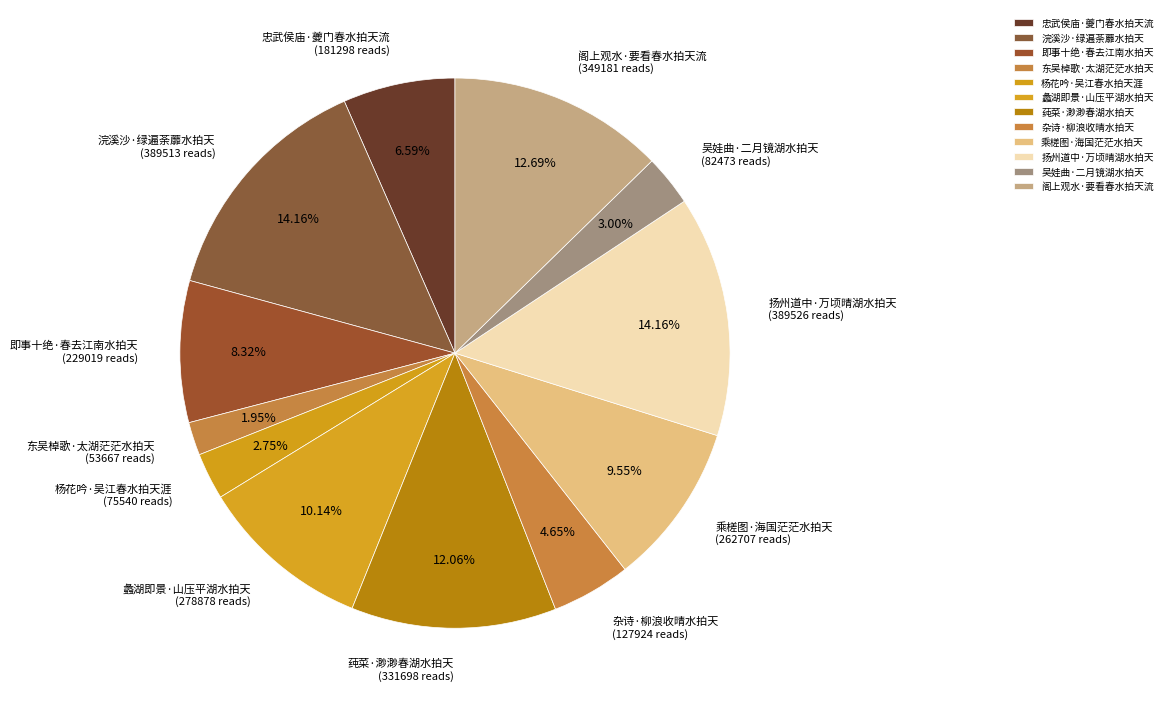

Which slice is the smallest?

东吴棹歌·太湖茫茫水拍天